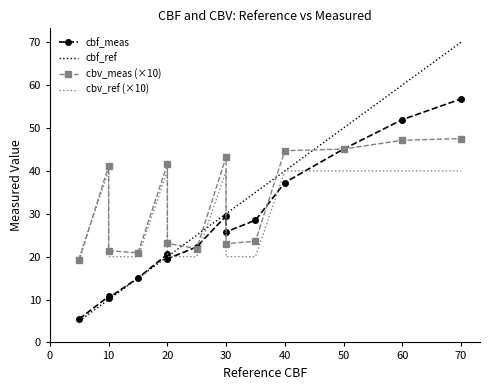

How many interior local valleys does the cbv_meas (×10) series have?

3